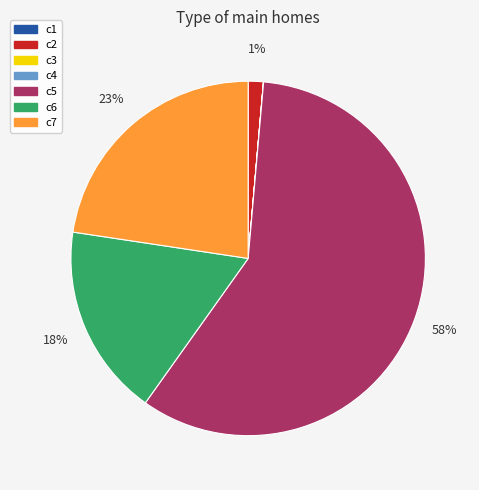

Is the sum of c7 and c6 greater than half?

No